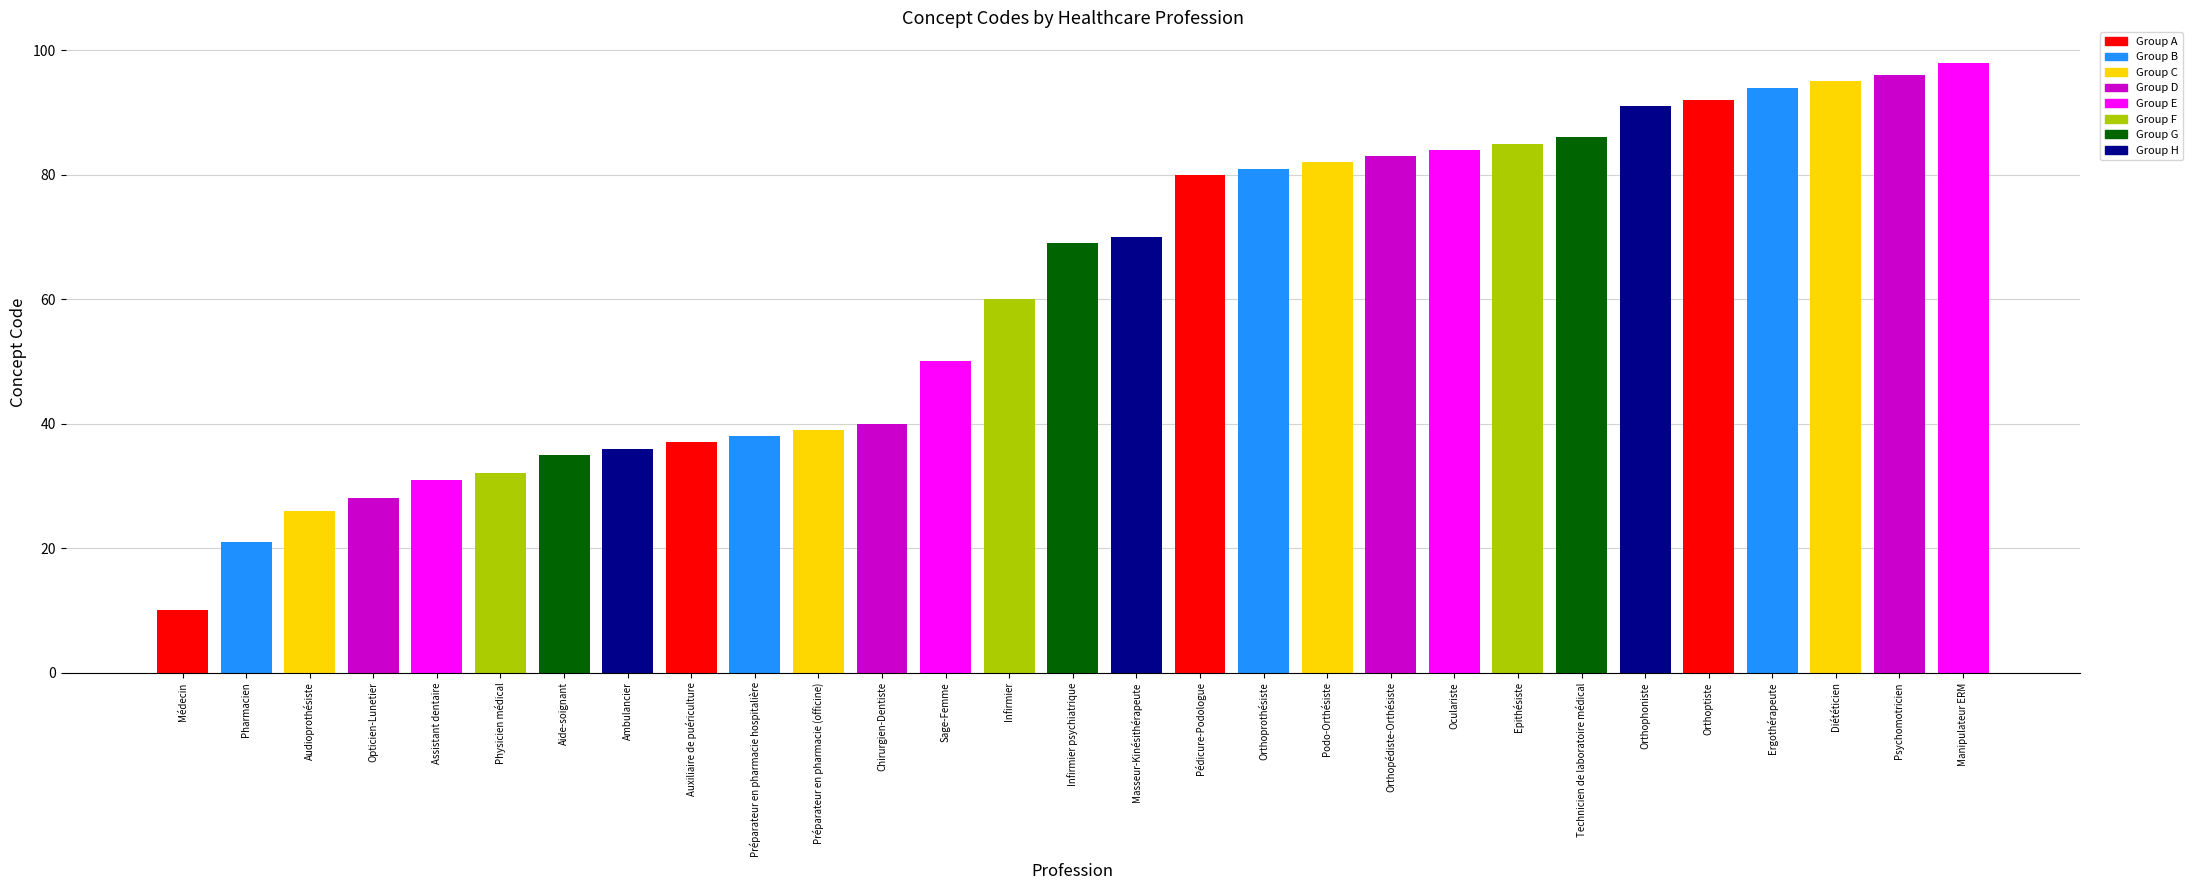

The chart shows a value of 153 at Orthophoniste. True or false?

False